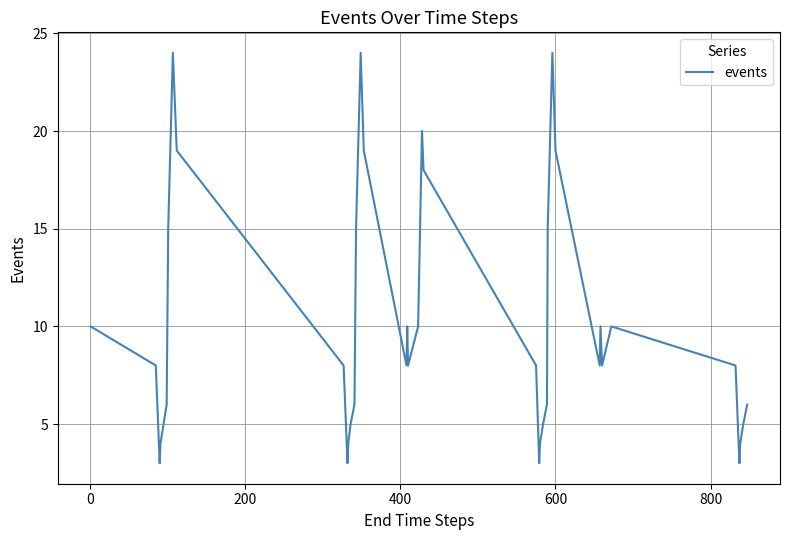

What is the difference between the maximum and minimum values?

21